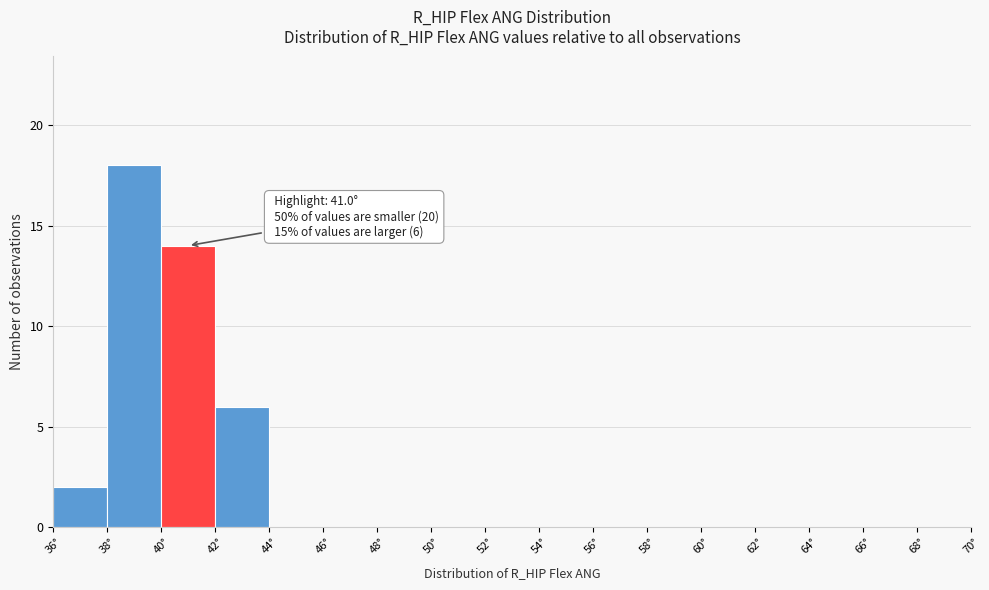

Which range on the x-axis has the tallest bar?

38 to 40